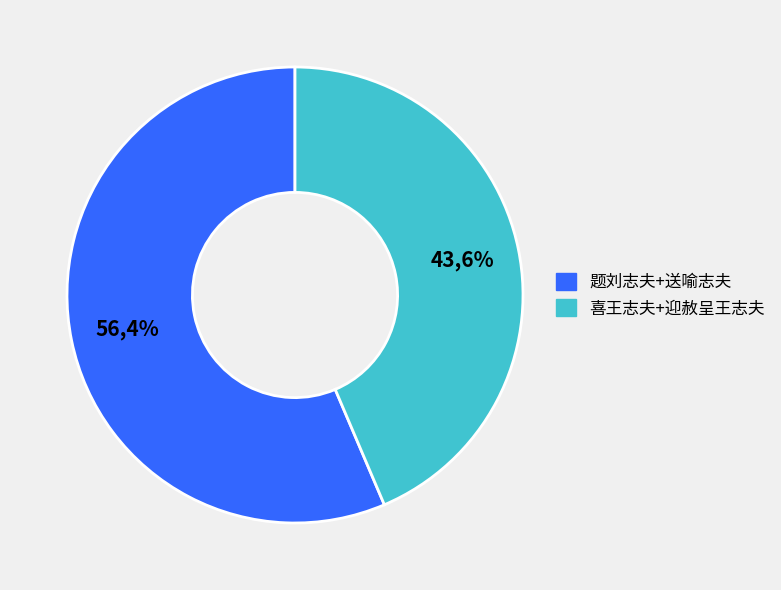

Combined, do 送喻志夫登第西归 and 题刘志夫严居厚潇湘诗卷后 account for over 50%?

Yes